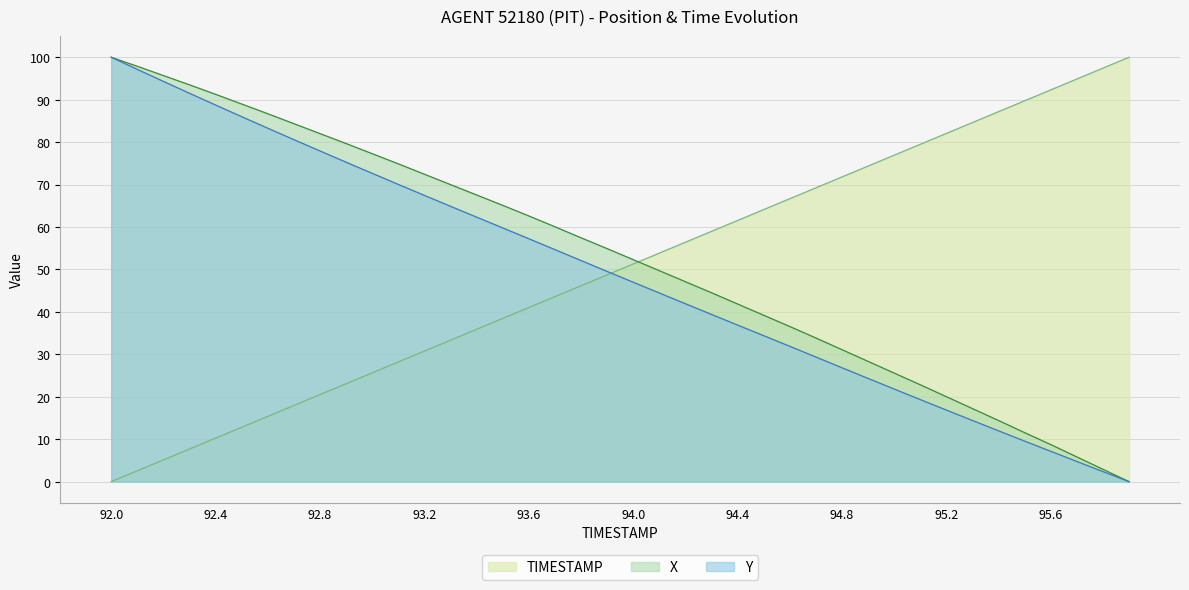

The value of X at 95.6 is 95.4. True or false?

False